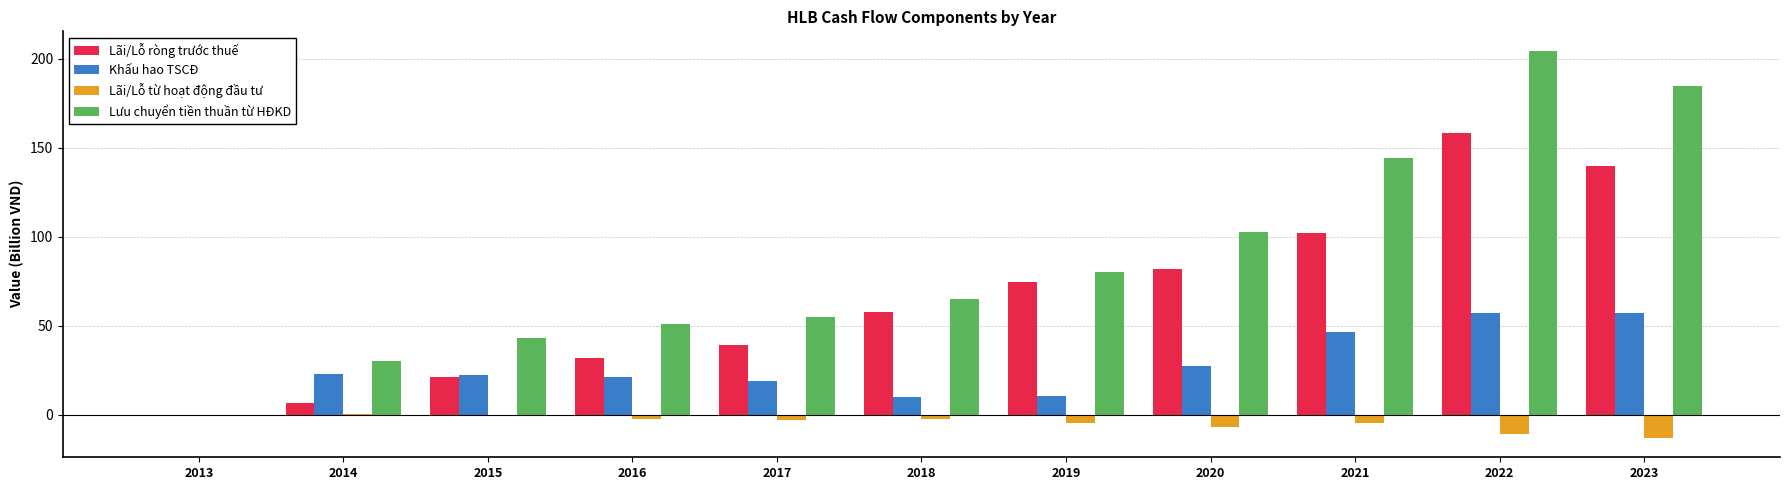

What is the greatest value displayed?

204.6